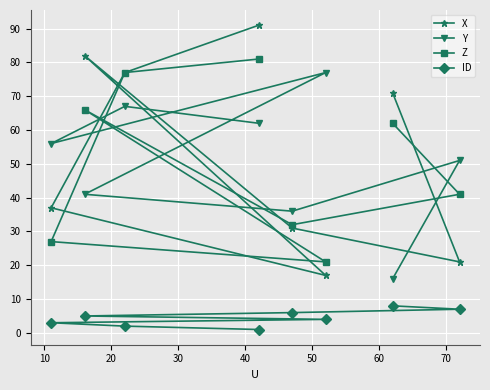

What is the maximum value shown in the chart?

91